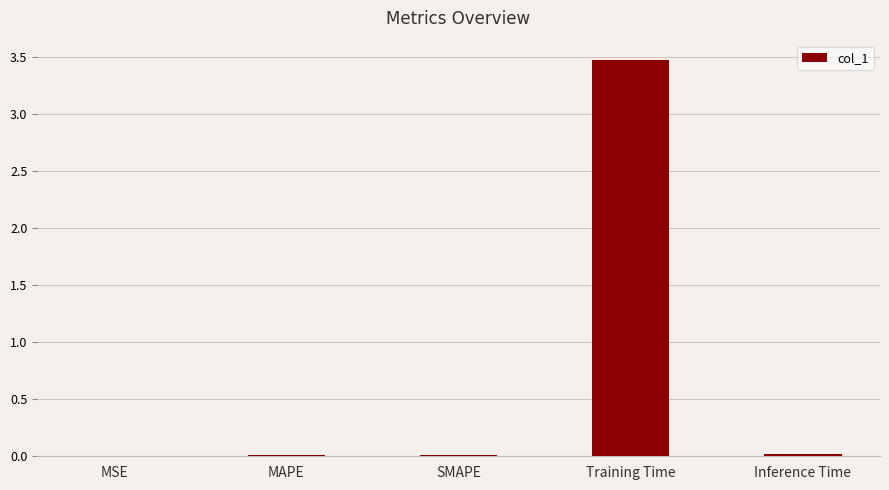

True or false: the data shows 0.0 at SMAPE.

True